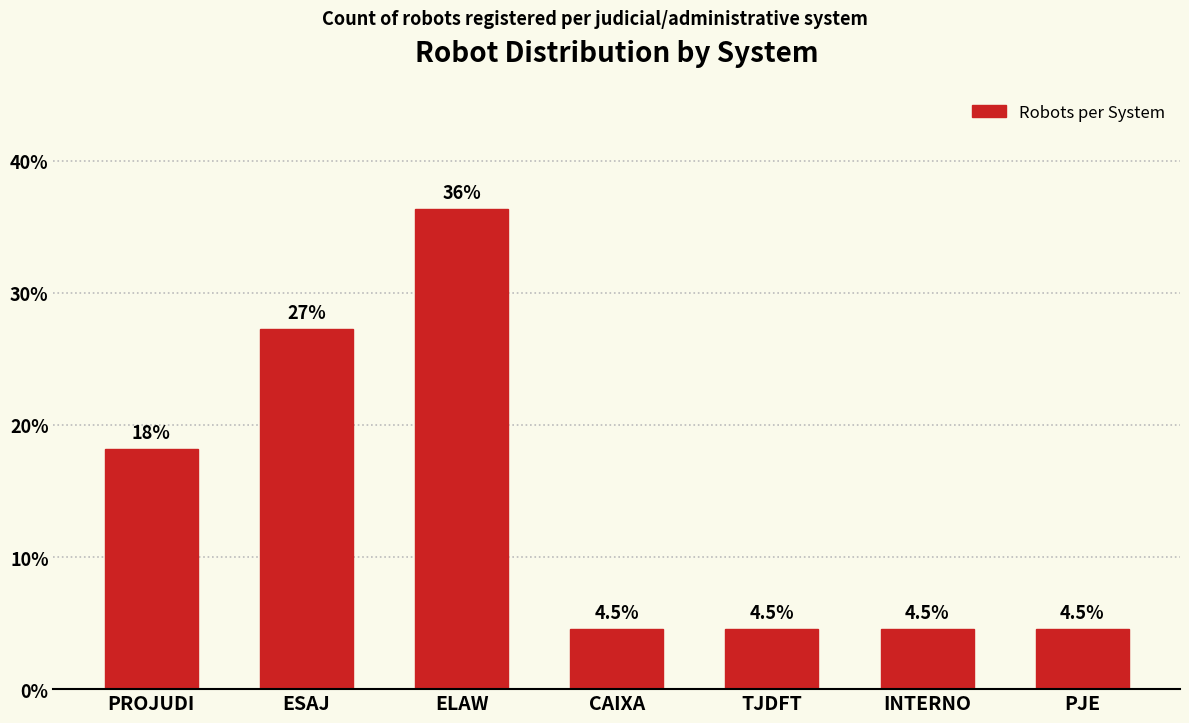

Reading right to left, extract all data points from this chart.

PJE=4.5	INTERNO=4.5	TJDFT=4.5	CAIXA=4.5	ELAW=36.4	ESAJ=27.3	PROJUDI=18.2